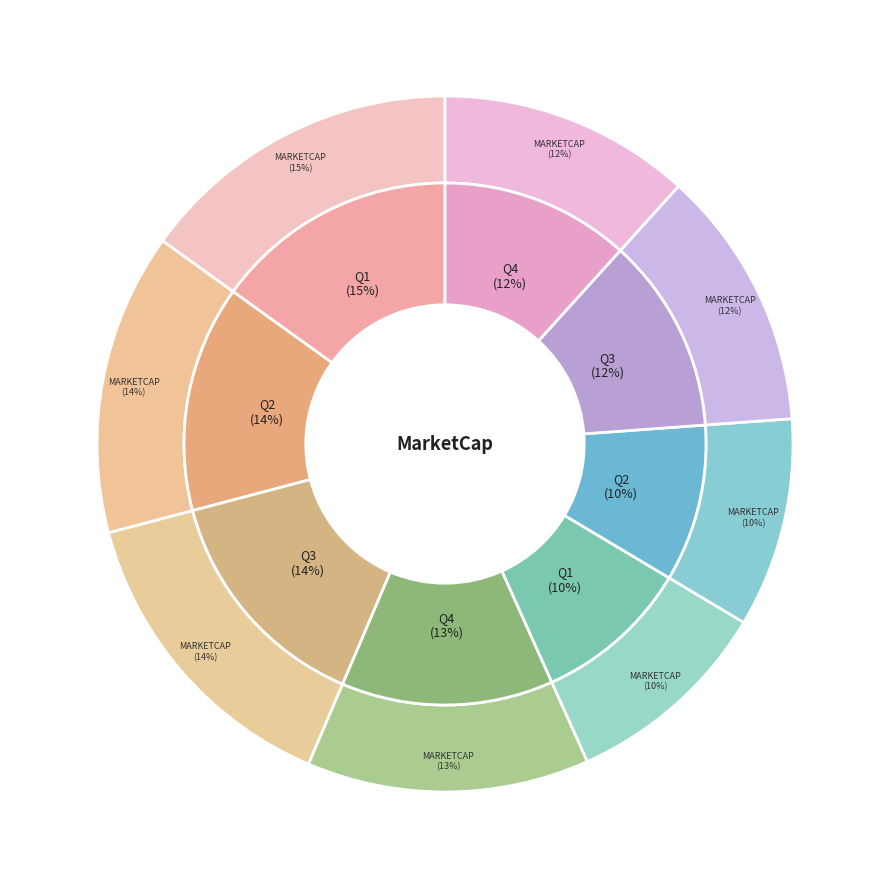

Do Q1_2007 and Q1_2008 together represent more than half of the pie?

No